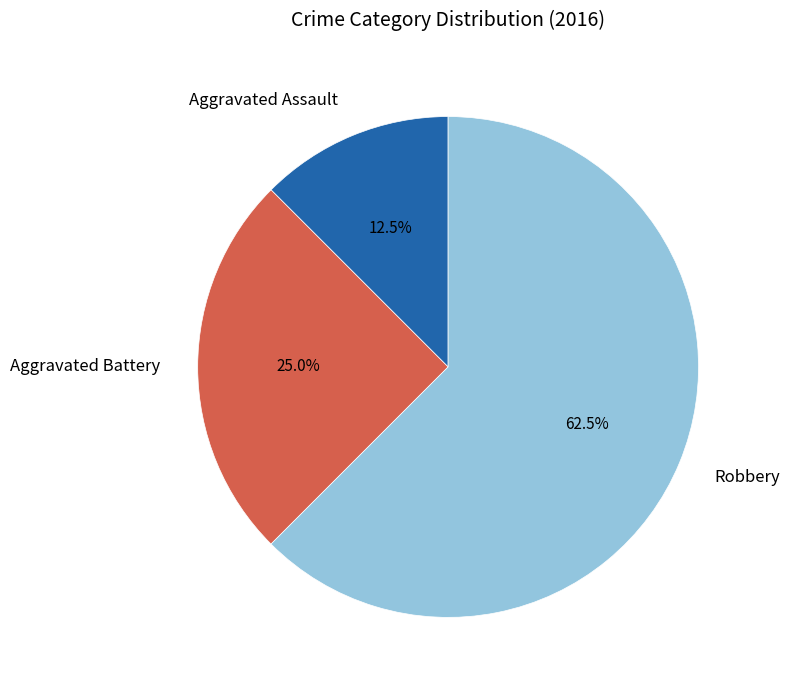

How many slices are in this pie chart?

3